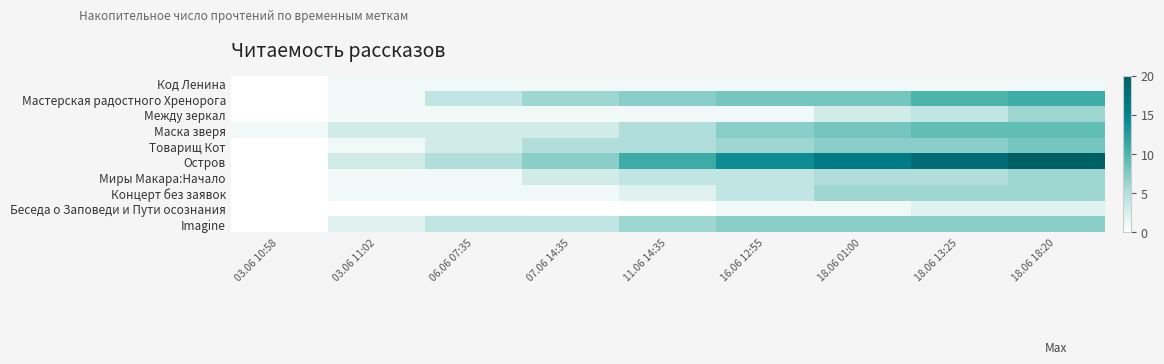

Reading left to right, extract all data points from this chart.

Код Ленина: 03.06 10:58=0	03.06 11:02=1	06.06 07:35=1	07.06 14:35=1	11.06 14:35=1	16.06 12:55=1	18.06 01:00=1	18.06 13:25=1	18.06 18:20=1
Мастерская радостного Хренорога: 03.06 10:58=0	03.06 11:02=1	06.06 07:35=4	07.06 14:35=6	11.06 14:35=7	16.06 12:55=8	18.06 01:00=8	18.06 13:25=10	18.06 18:20=11
Между зеркал: 03.06 10:58=0	03.06 11:02=1	06.06 07:35=1	07.06 14:35=1	11.06 14:35=1	16.06 12:55=1	18.06 01:00=3	18.06 13:25=4	18.06 18:20=6
Маска зверя: 03.06 10:58=1	03.06 11:02=3	06.06 07:35=3	07.06 14:35=3	11.06 14:35=5	16.06 12:55=7	18.06 01:00=8	18.06 13:25=9	18.06 18:20=9
Товарищ Кот: 03.06 10:58=0	03.06 11:02=1	06.06 07:35=3	07.06 14:35=5	11.06 14:35=5	16.06 12:55=6	18.06 01:00=7	18.06 13:25=7	18.06 18:20=8
Остров: 03.06 10:58=0	03.06 11:02=3	06.06 07:35=5	07.06 14:35=7	11.06 14:35=11	16.06 12:55=14	18.06 01:00=16	18.06 13:25=18	18.06 18:20=20
Миры Макара:Начало: 03.06 10:58=0	03.06 11:02=1	06.06 07:35=1	07.06 14:35=3	11.06 14:35=4	16.06 12:55=4	18.06 01:00=5	18.06 13:25=5	18.06 18:20=6
Концерт без заявок: 03.06 10:58=0	03.06 11:02=1	06.06 07:35=1	07.06 14:35=1	11.06 14:35=2	16.06 12:55=4	18.06 01:00=6	18.06 13:25=6	18.06 18:20=6
Беседа о Заповеди и Пути осознания: 03.06 10:58=0	03.06 11:02=0	06.06 07:35=0	07.06 14:35=0	11.06 14:35=0	16.06 12:55=1	18.06 01:00=1	18.06 13:25=2	18.06 18:20=2
Imagine: 03.06 10:58=0	03.06 11:02=2	06.06 07:35=4	07.06 14:35=4	11.06 14:35=6	16.06 12:55=7	18.06 01:00=7	18.06 13:25=7	18.06 18:20=7